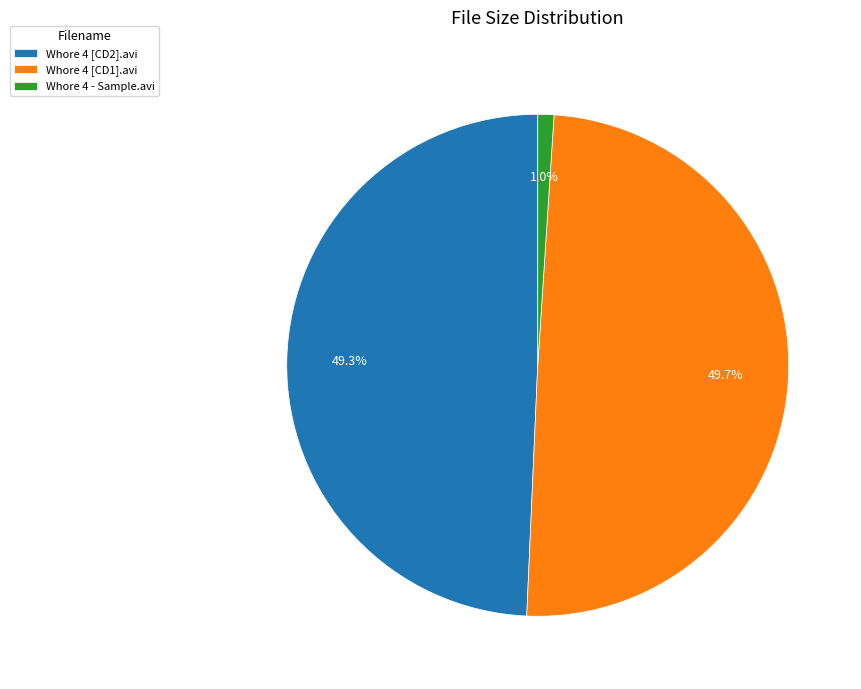

The Whore 4 - Sample.avi slice represents 1% of the pie. True or false?

True